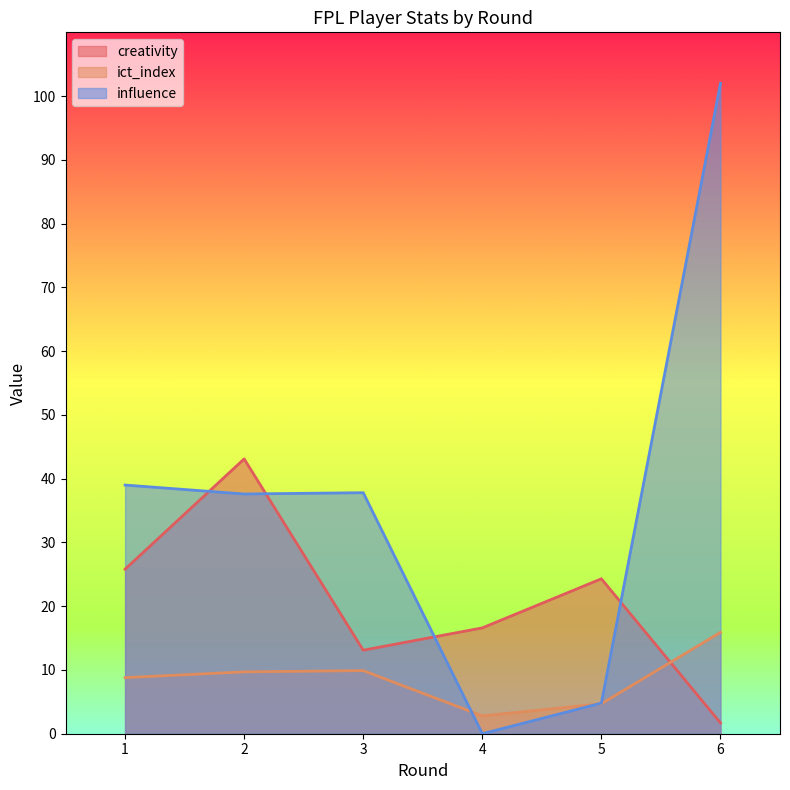

At which category is the sum across all series the highest?

6